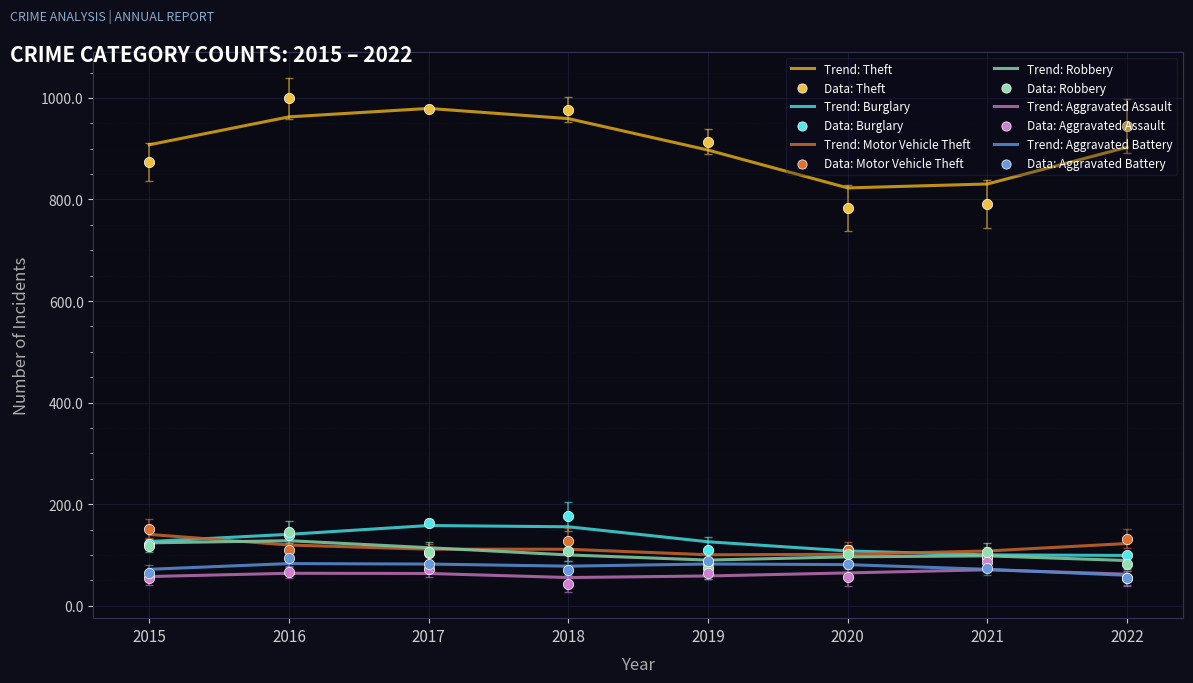

Which series has the largest Y range (max minus min)?

Theft